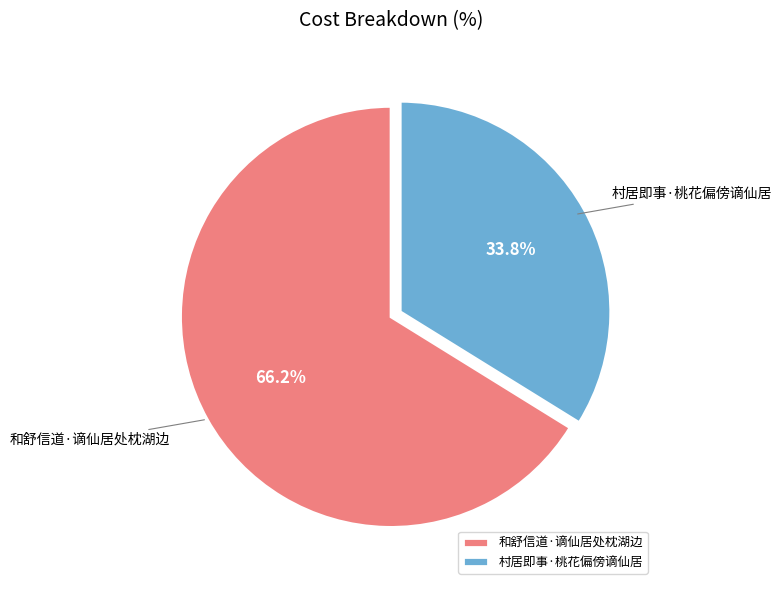

Approximately how many times larger is the value at 和舒信道·谪仙居处枕湖边 compared to 村居即事·桃花偏傍谪仙居?

2.0